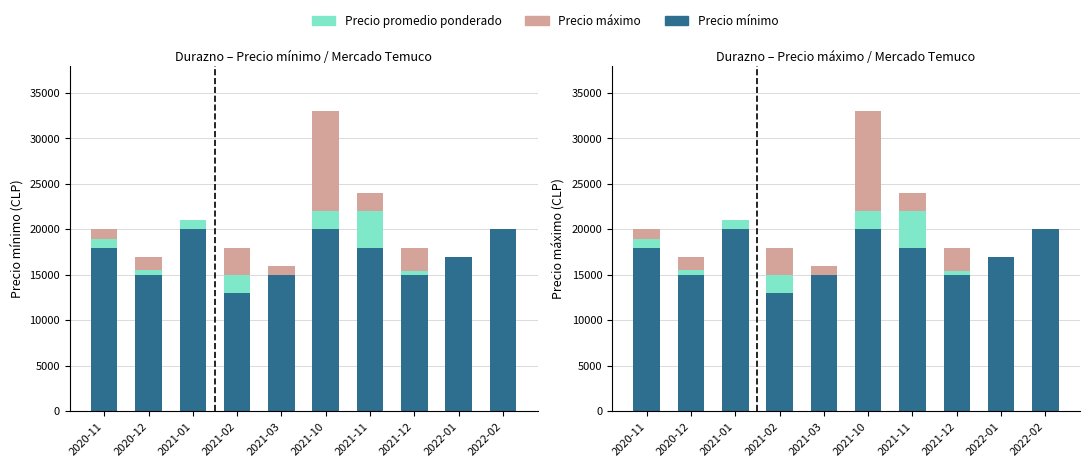

What are all the series names shown in the legend?

Precio mínimo, Precio promedio ponderado, Precio máximo